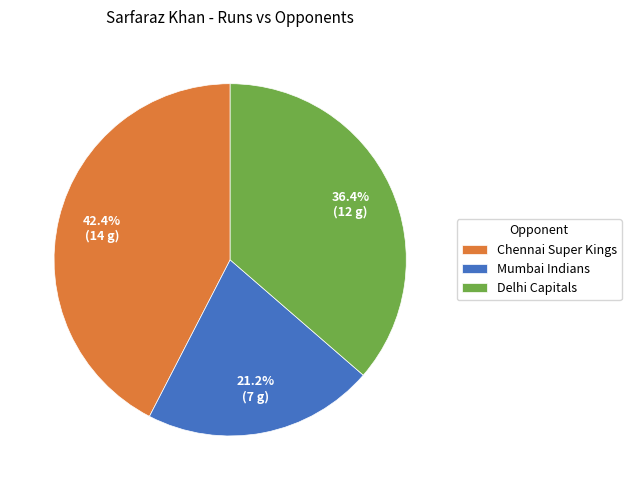

To the nearest percent, what percentage of the pie is Mumbai Indians?

21%